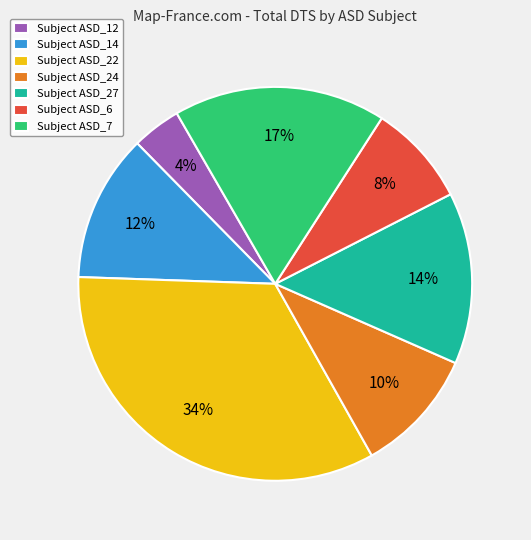

True or false: Subject ASD_22 accounts for 20% of the total.

False